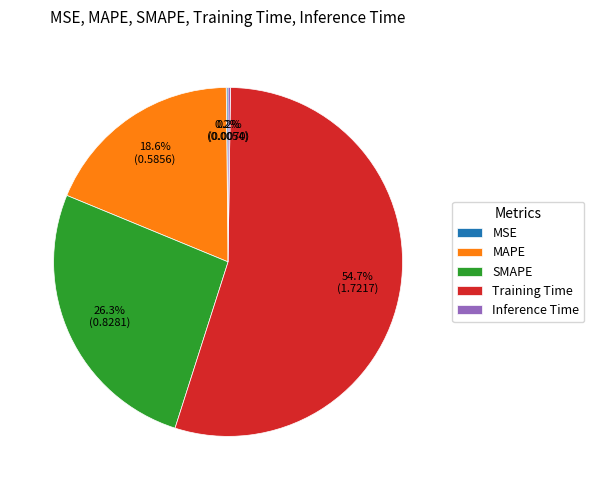

Is the sum of MAPE and Training Time greater than half?

Yes